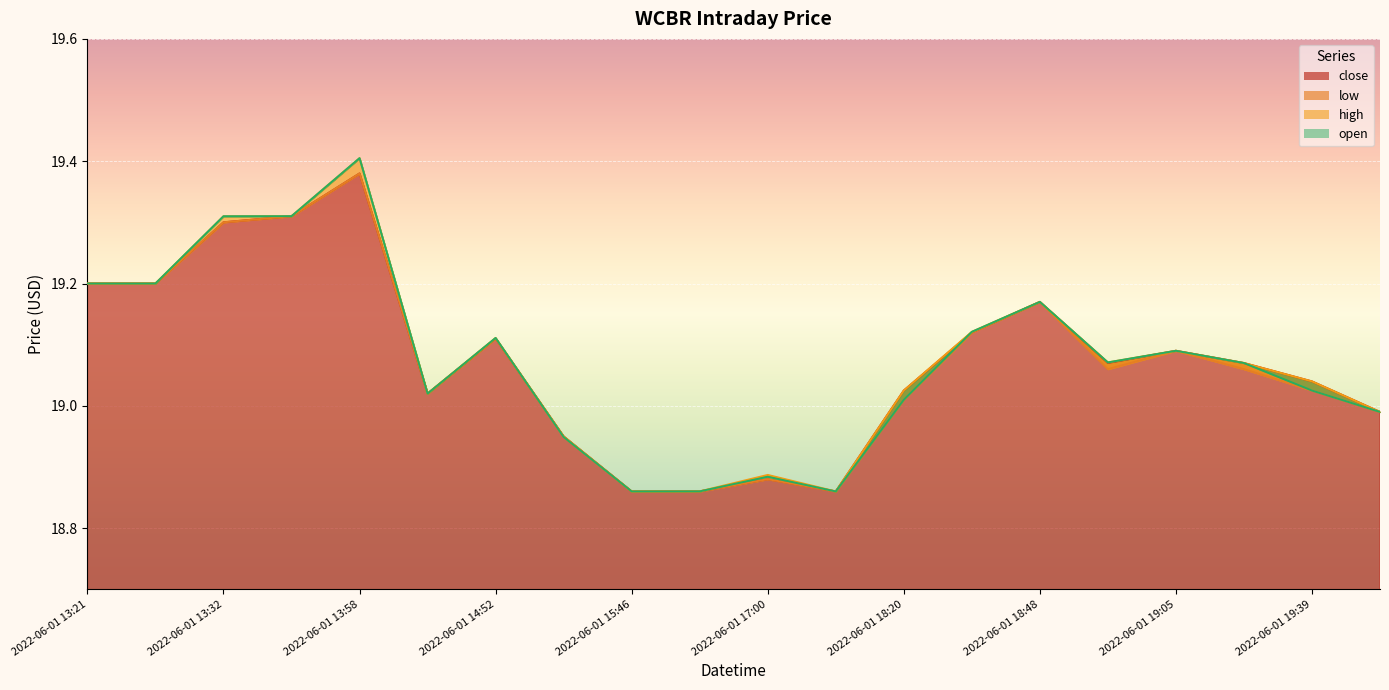

What is the difference between the maximum and second lowest values in the high series?

0.5